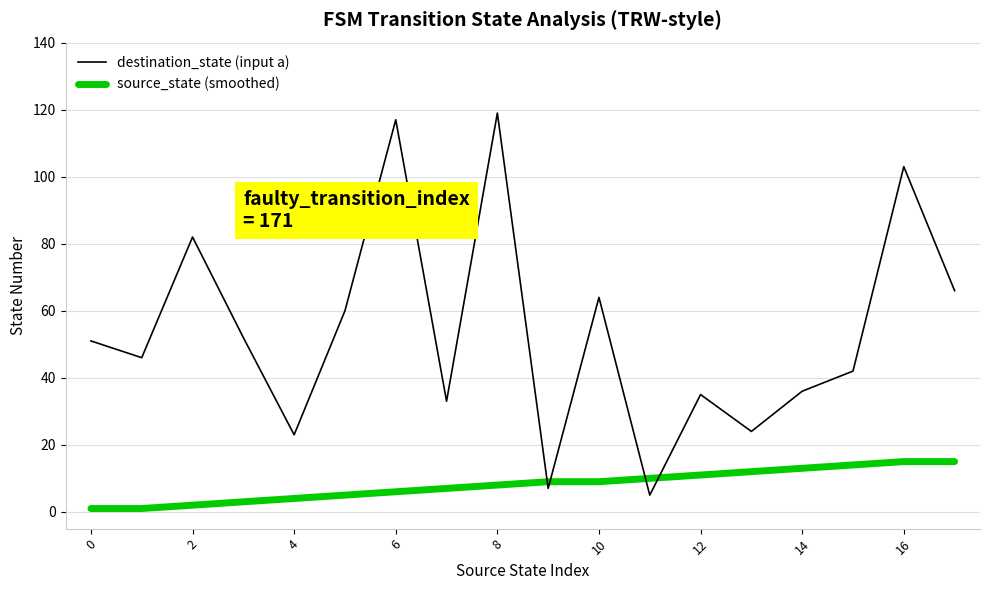

How many times do source_state (smoothed) and destination_state (input a) cross each other?

4